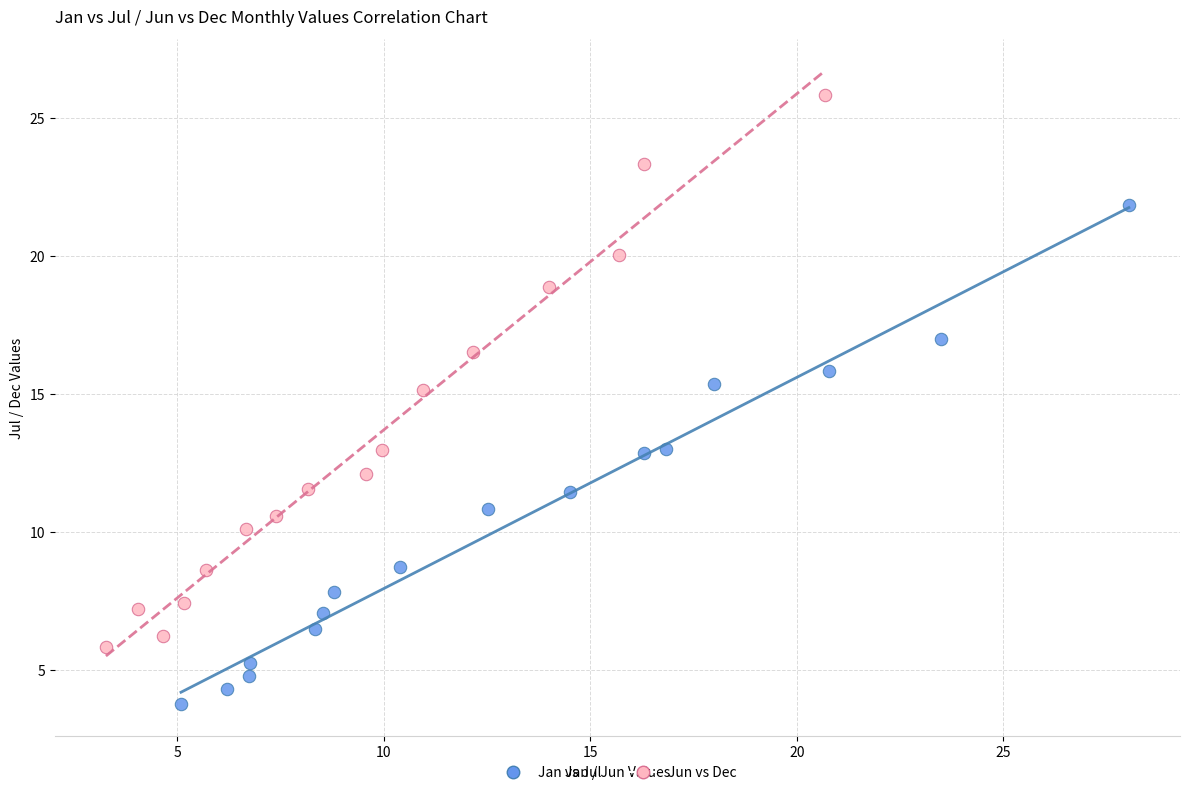

Which series has the largest Y range (max minus min)?

Jun vs Dec